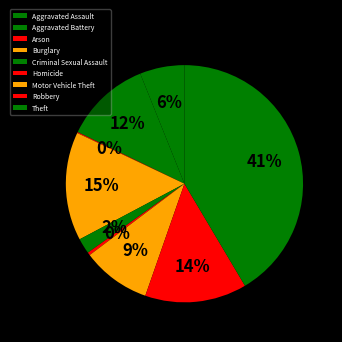

What percentage do Arson and Homicide together represent?

0.5%